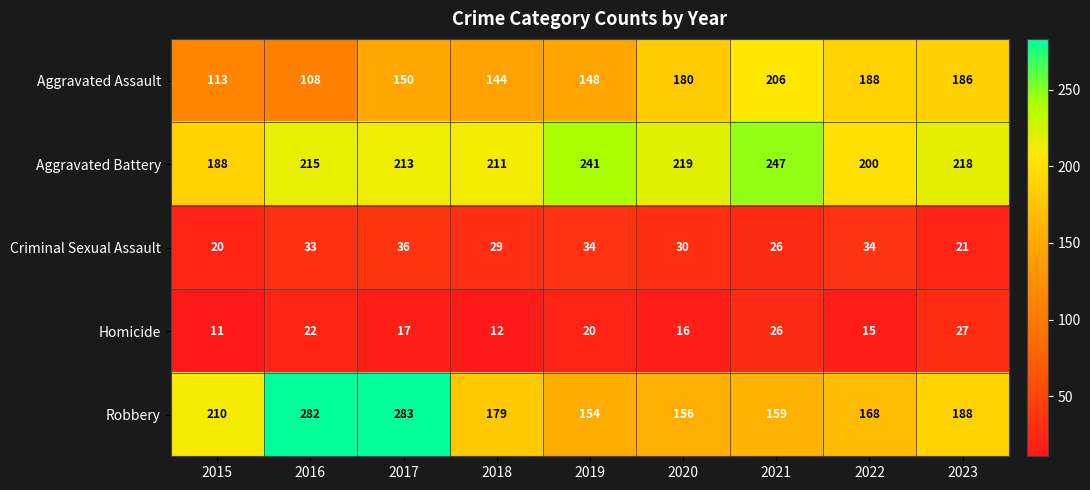

What is the maximum value shown in the chart?

283